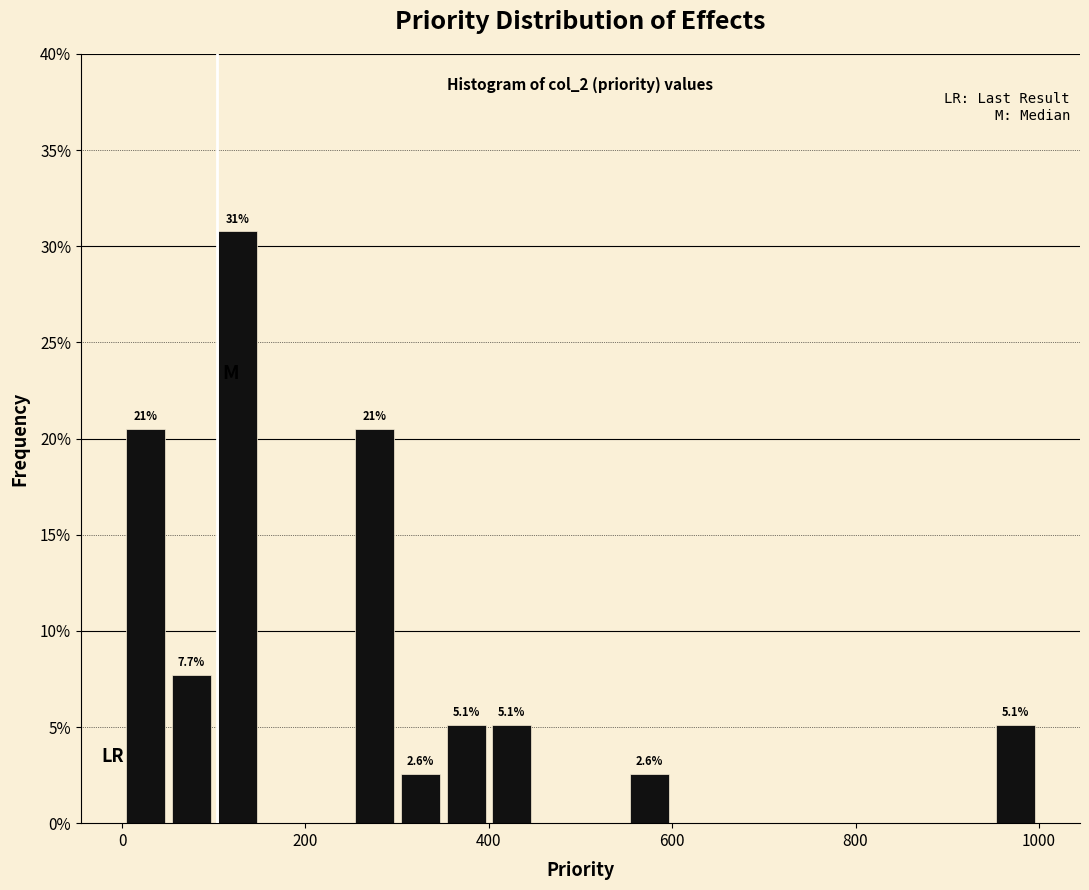

Read against the x-axis, roughly where is the centre of the tallest bar?

120